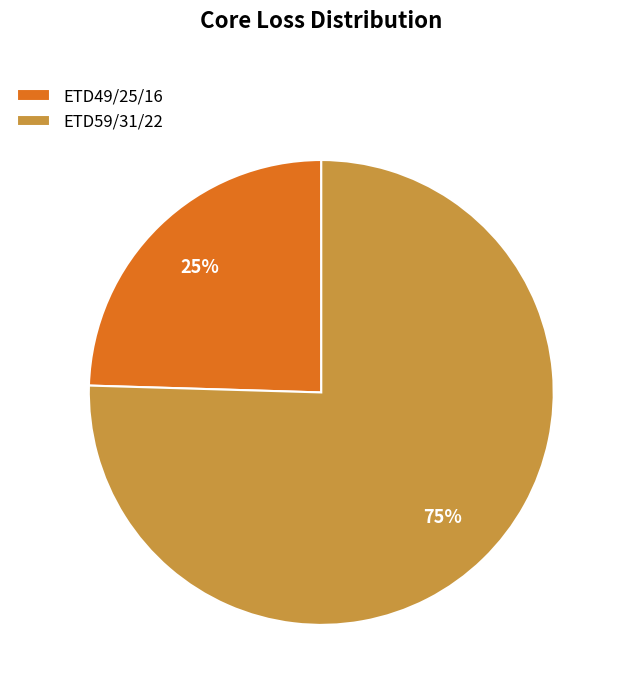

True or false: ETD59/31/22 accounts for 75% of the total.

True